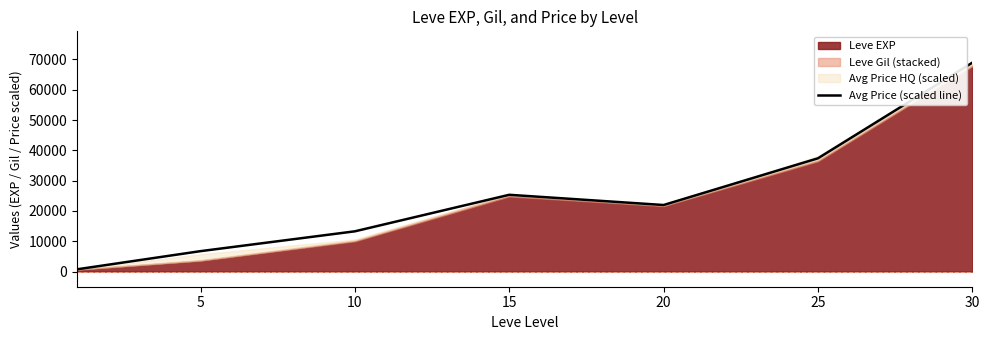

The value at 10 is 17607.0. True or false?

False